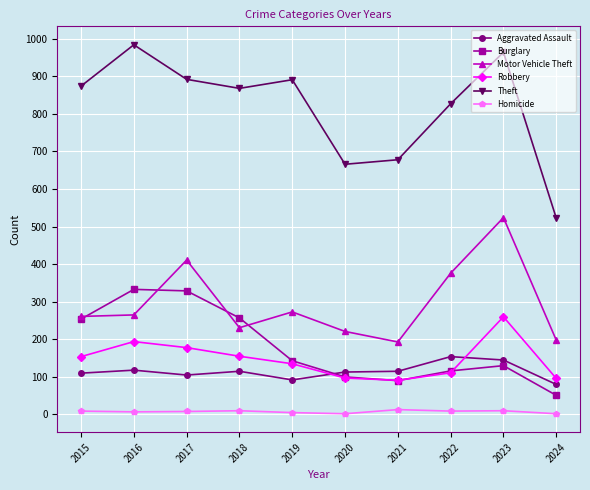

What is the value of the Aggravated Assault point at the 5th from the left?

92